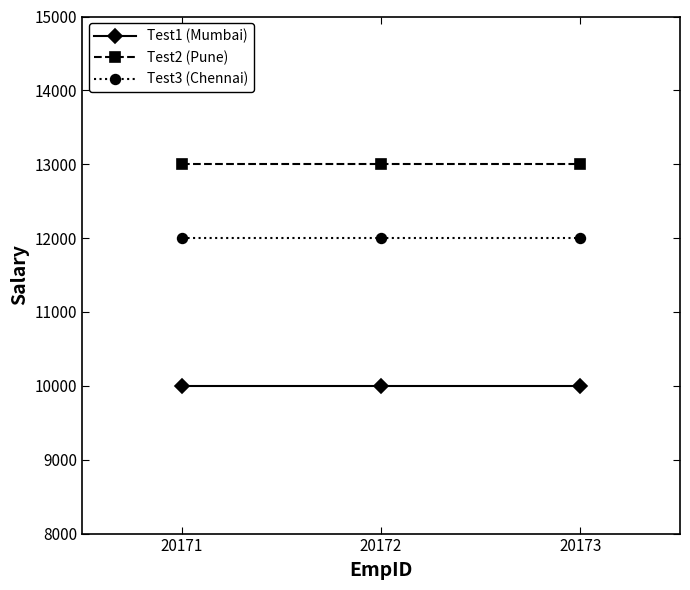

Reading left to right, transcribe all the data shown in this chart.

Test1 (Mumbai): 20171=10000	20172=10000	20173=10000
Test2 (Pune): 20171=13000	20172=13000	20173=13000
Test3 (Chennai): 20171=12000	20172=12000	20173=12000